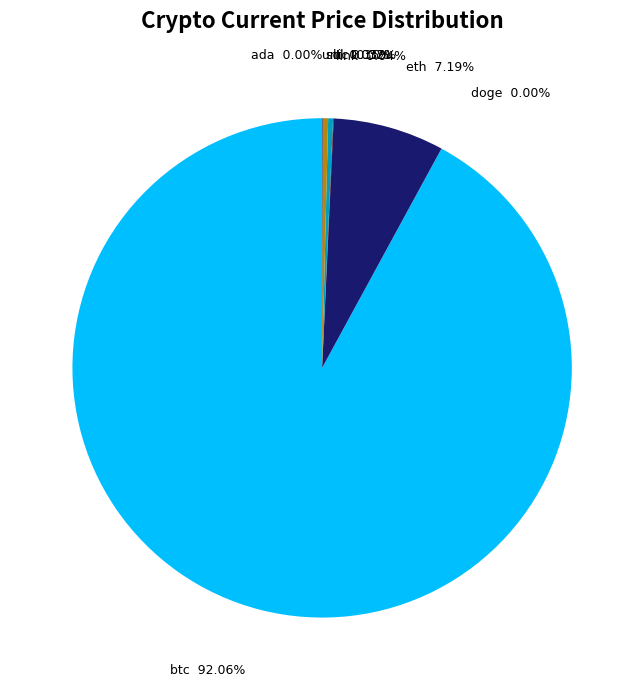

Which category has the biggest portion of the pie?

btc